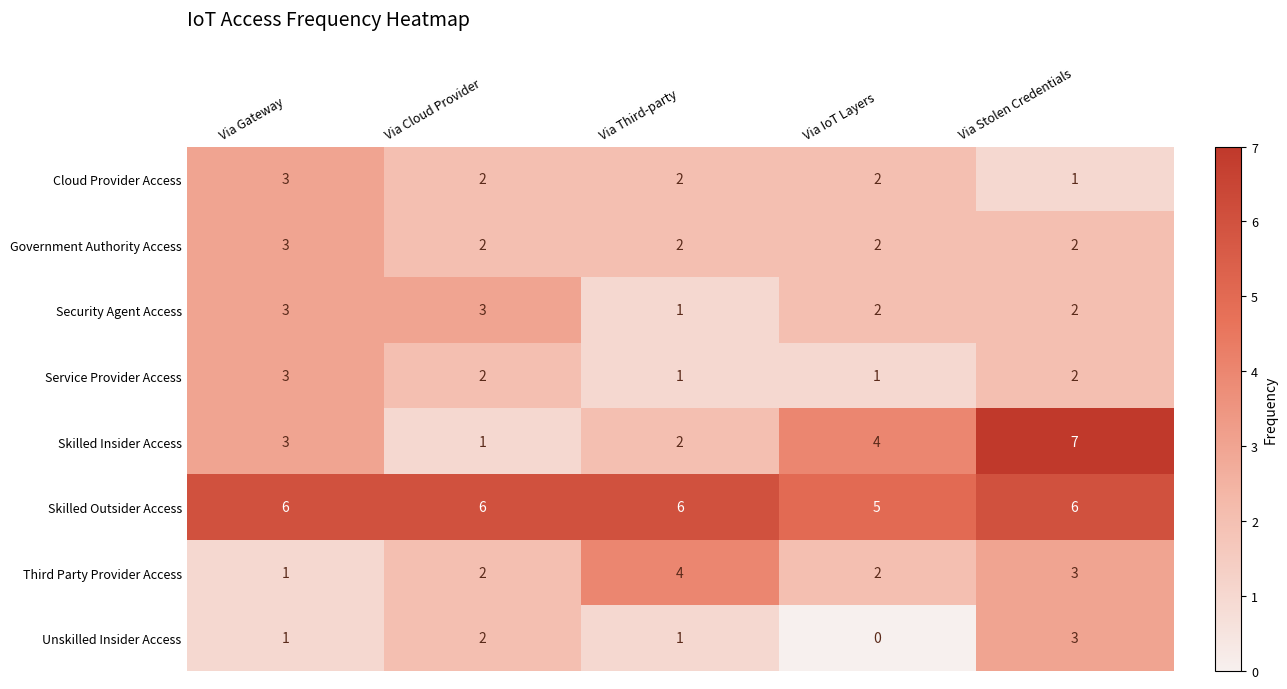

True or false: Skilled Outsider Access has a value of 8 at Via IoT Layers.

False